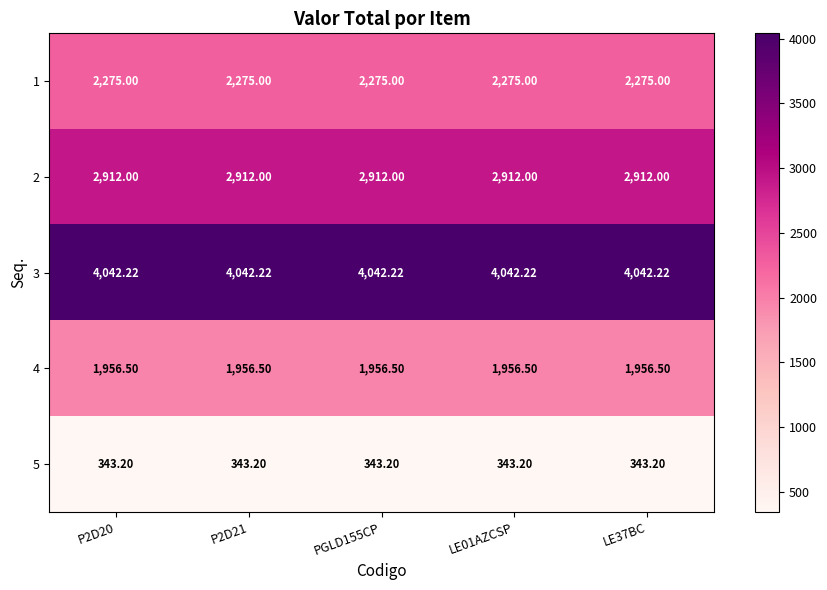

What is the difference between the highest and lowest values at LE37BC?

3699.0